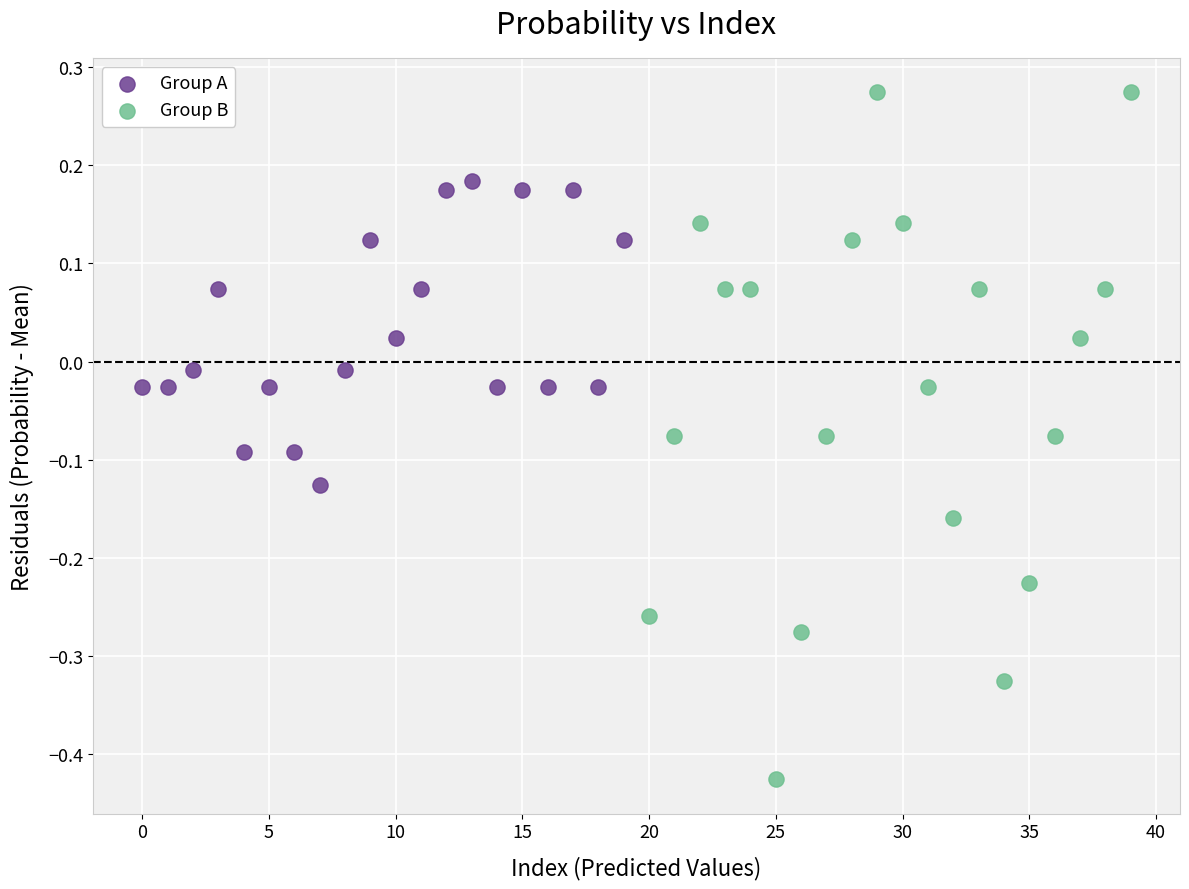

Which series has the largest Y range (max minus min)?

Group B